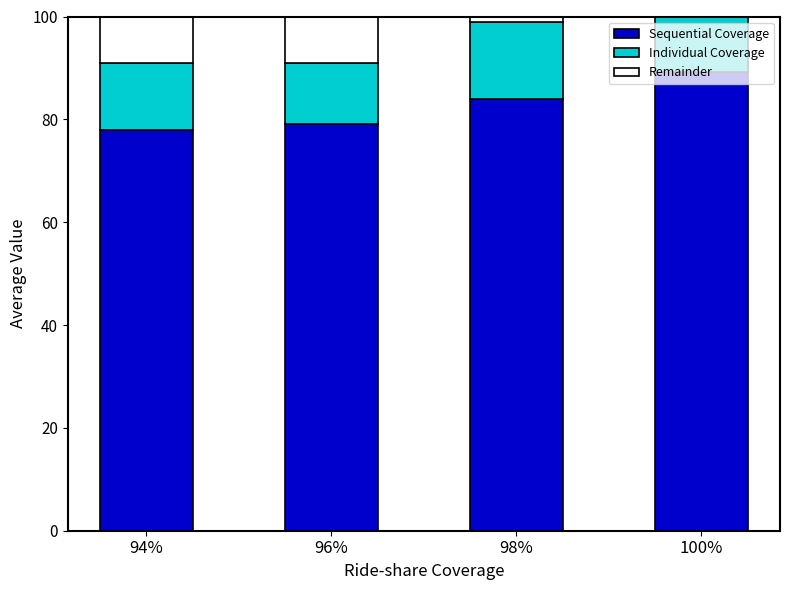

Reading left to right, what are all the values shown in this chart?

Sequential Coverage: 94%=78.0	96%=79.0	98%=83.9	100%=89.2
Individual Coverage: 94%=13.0	96%=12.0	98%=15.0	100%=18.3
Remainder: 94%=9.0	96%=9.0	98%=1.1	100%=-7.6